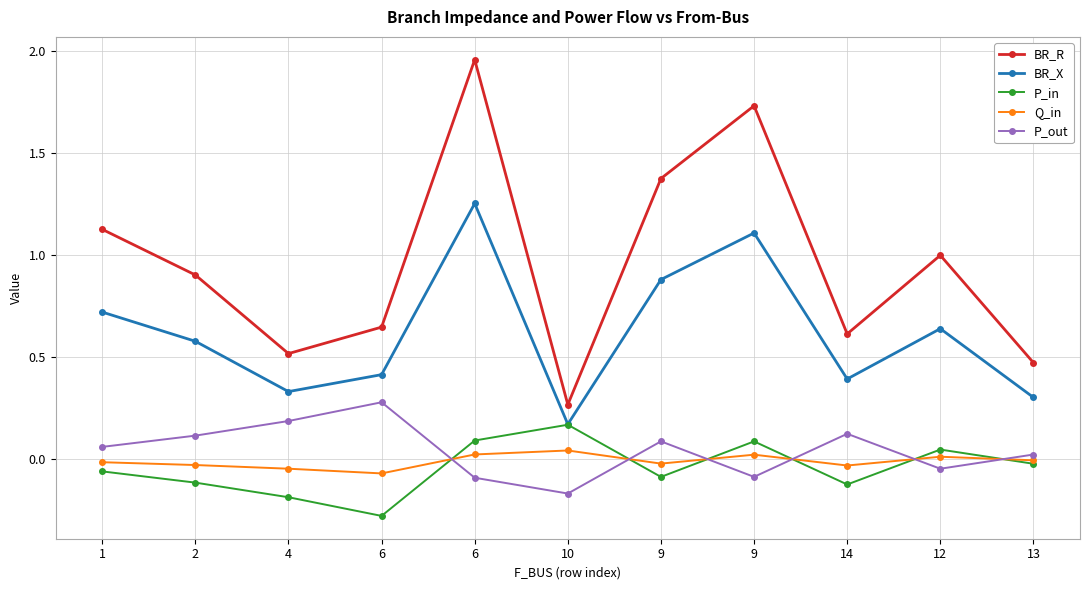

Which series changed the most between 2 and 9?

BR_R